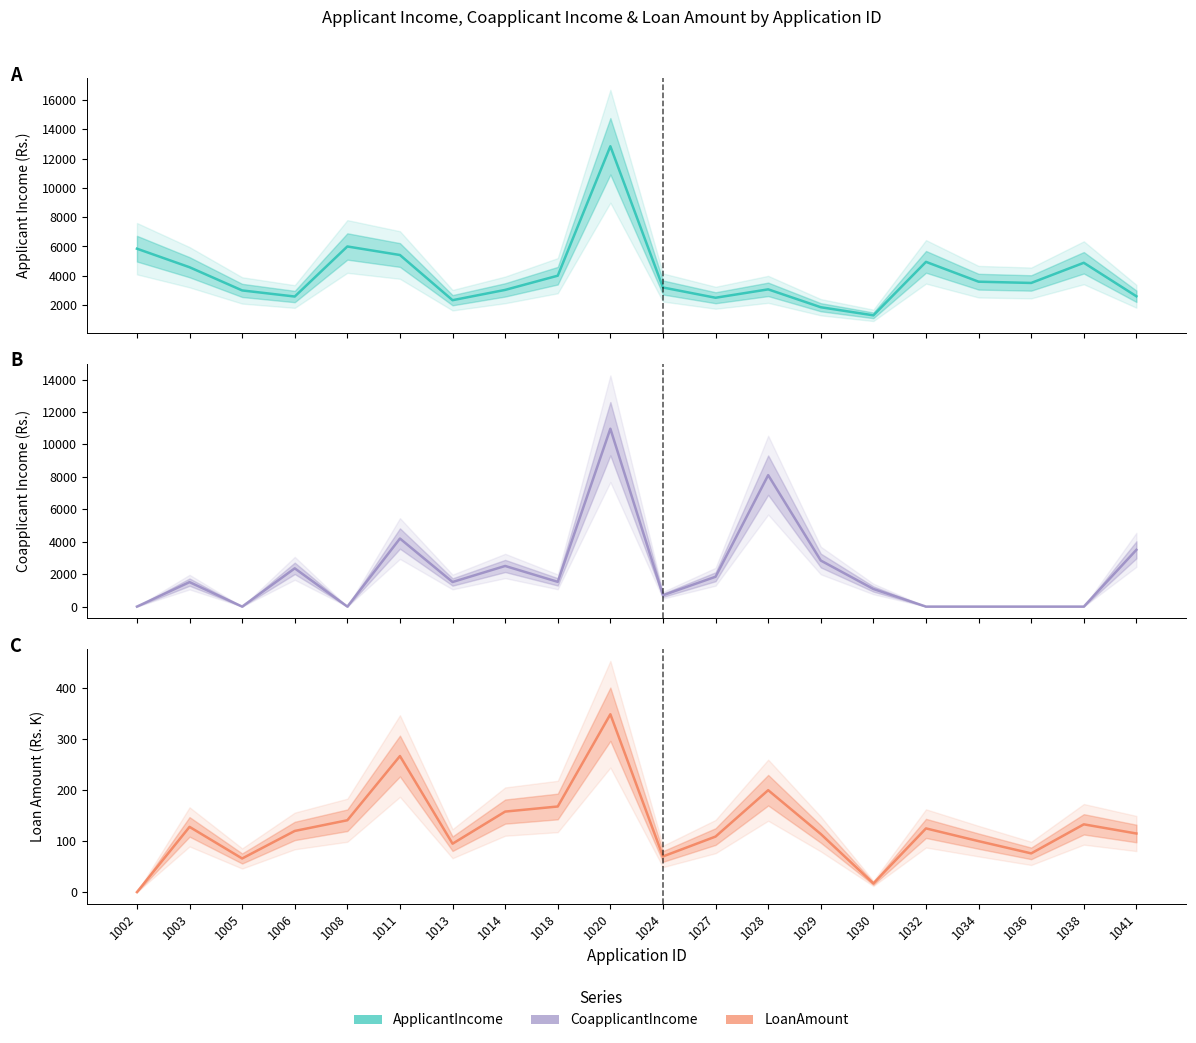

Reading left to right, what are all the values shown in this chart?

ApplicantIncome: 5849	4583	3000	2583	6000	5417	2333	3036	4006	12841	3200	2500	3073	1853	1299	4950	3596	3510	4887	2600
CoapplicantIncome: 0	1508	0	2358	0	4196	1516	2504	1526	10968	700	1840	8106	2840	1086	0	0	0	0	3500
LoanAmount: 0	128	66	120	141	267	95	158	168	349	70	109	200	114	17	125	100	76	133	115